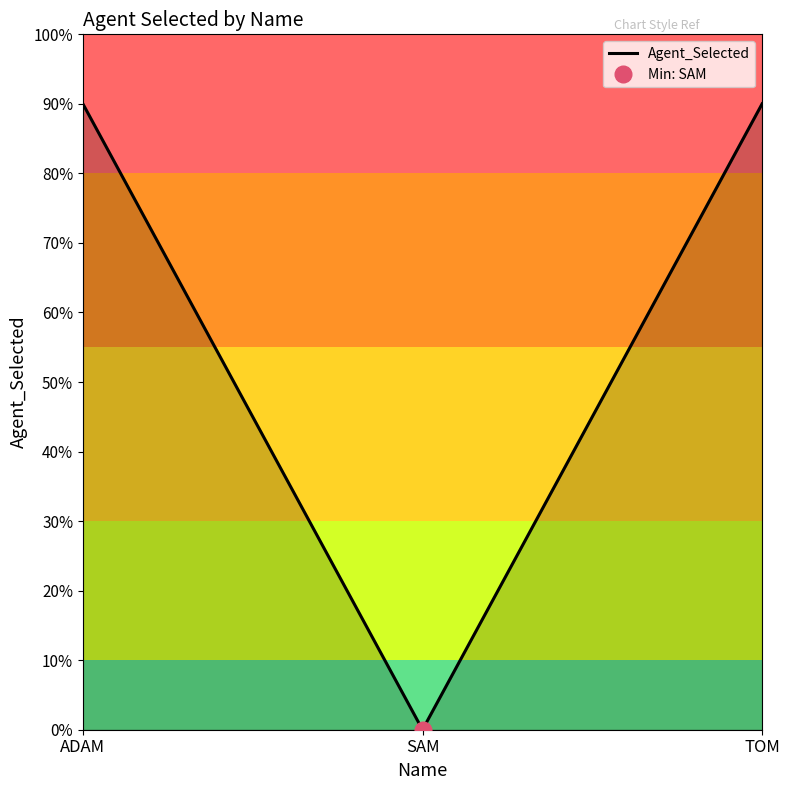

Is it true that the value at TOM is 14929?

False